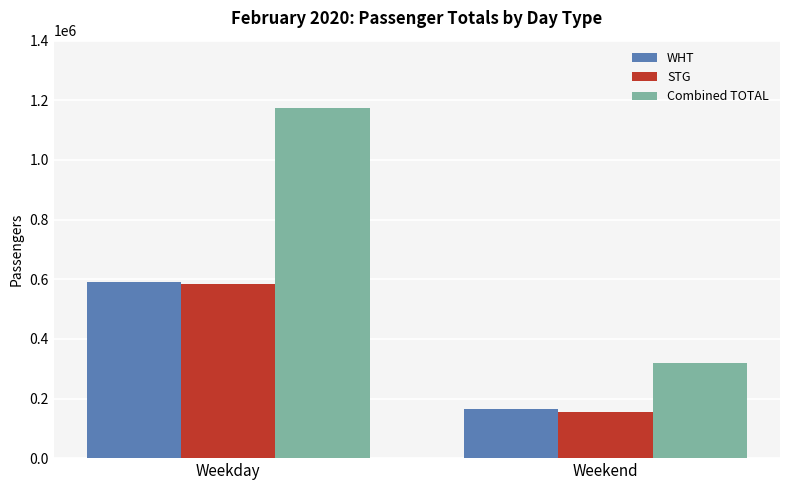

Reading right to left, what are all the values shown in this chart?

WHT: Weekend=164266	Weekday=589948
STG: Weekend=155949	Weekday=582729
Combined TOTAL: Weekend=320215	Weekday=1172677